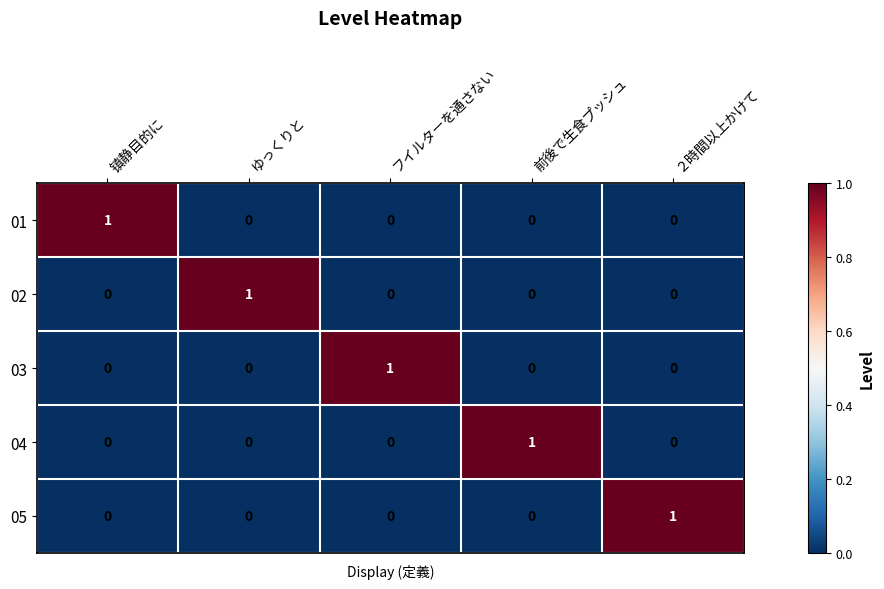

Count the 02 values in the range 0 to 1.

5